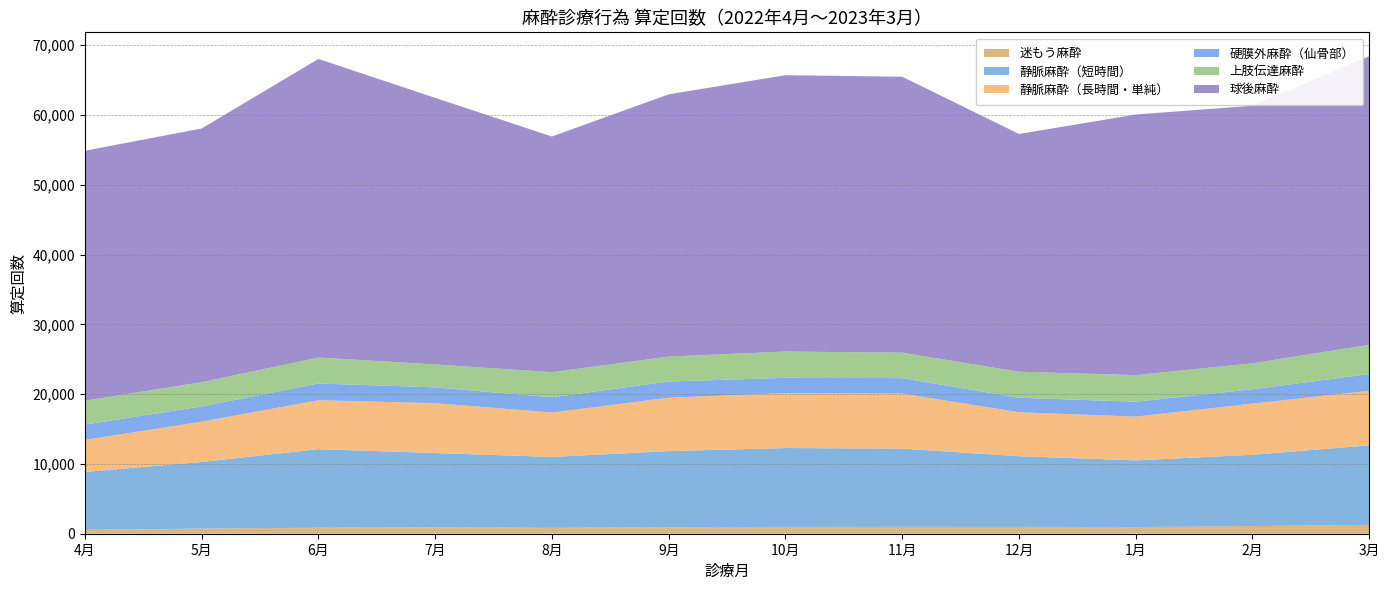

Reading left to right, list all the values displayed in this chart.

迷もう麻酔: 4月=543	5月=737	6月=858	7月=915	8月=840	9月=944	10月=974	11月=987	12月=983	1月=951	2月=1095	3月=1267
静脈麻酔（短時間）: 4月=8315	5月=9546	6月=11261	7月=10648	8月=10165	9月=10896	10月=11306	11月=11213	12月=10127	1月=9560	2月=10219	3月=11397
静脈麻酔（長時間・単純）: 4月=4588	5月=5775	6月=7016	7月=7141	8月=6368	9月=7647	10月=7867	11月=7878	12月=6300	1月=6271	2月=7329	3月=7826
硬膜外麻酔（仙骨部）: 4月=2196	5月=2186	6月=2395	7月=2270	8月=2186	9月=2325	10月=2197	11月=2220	12月=2081	1月=2133	2月=2065	3月=2386
上肢伝達麻酔: 4月=3422	5月=3476	6月=3714	7月=3288	8月=3589	9月=3571	10月=3763	11月=3645	12月=3721	1月=3817	2月=3721	3月=4196
球後麻酔: 4月=35816	5月=36355	6月=42795	7月=38201	8月=33776	9月=37585	10月=39604	11月=39547	12月=34076	1月=37342	2月=36906	3月=41359